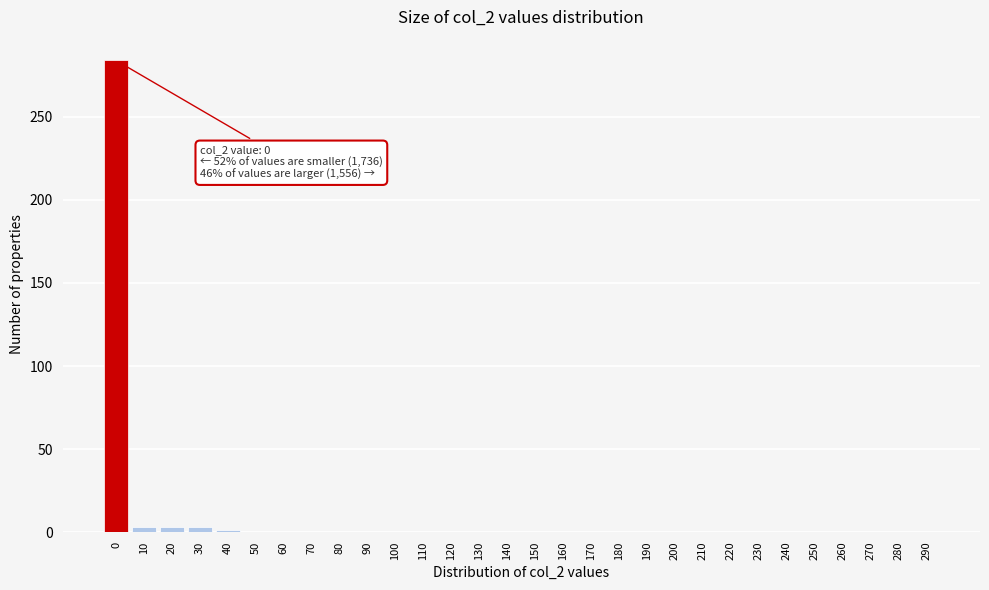

What is the sum of all values?

294